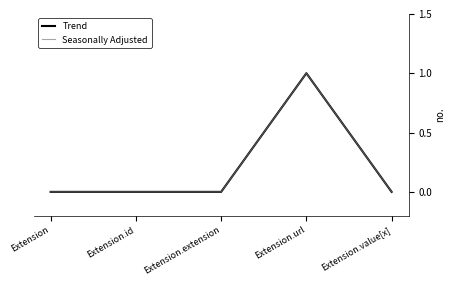

Which series has the largest total across all categories?

Trend